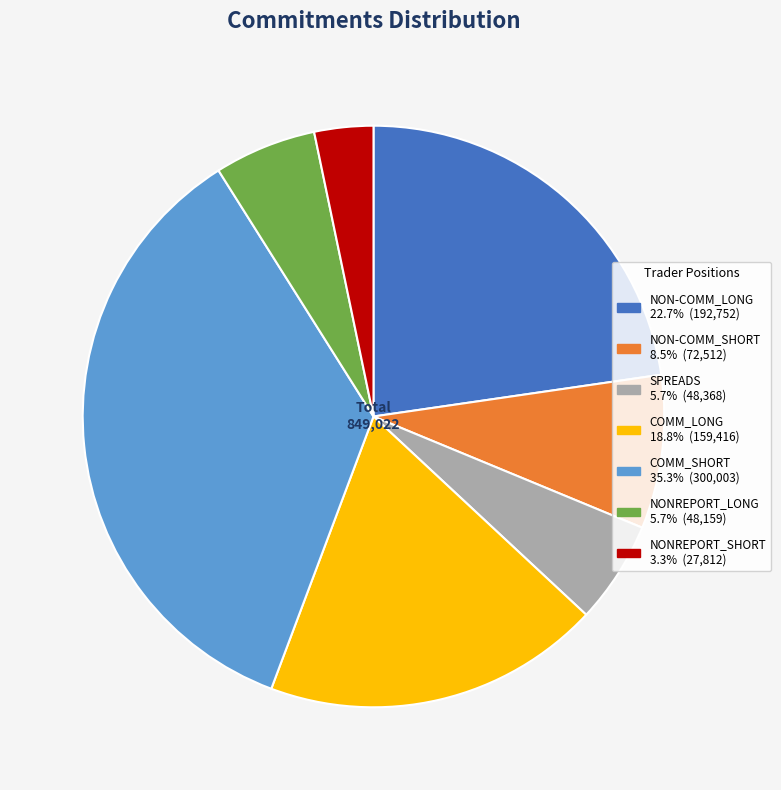

Which category has the biggest portion of the pie?

COMM_SHORT